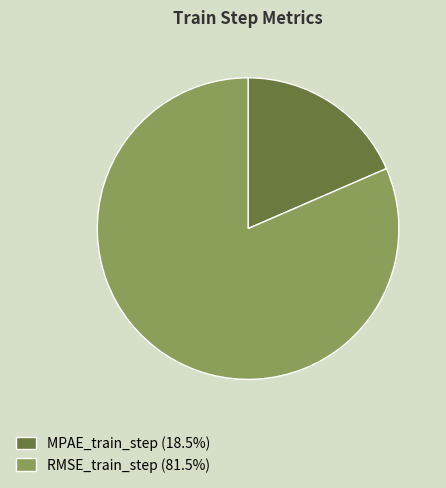

Is the sum of RMSE_train_step and MPAE_train_step greater than half?

Yes